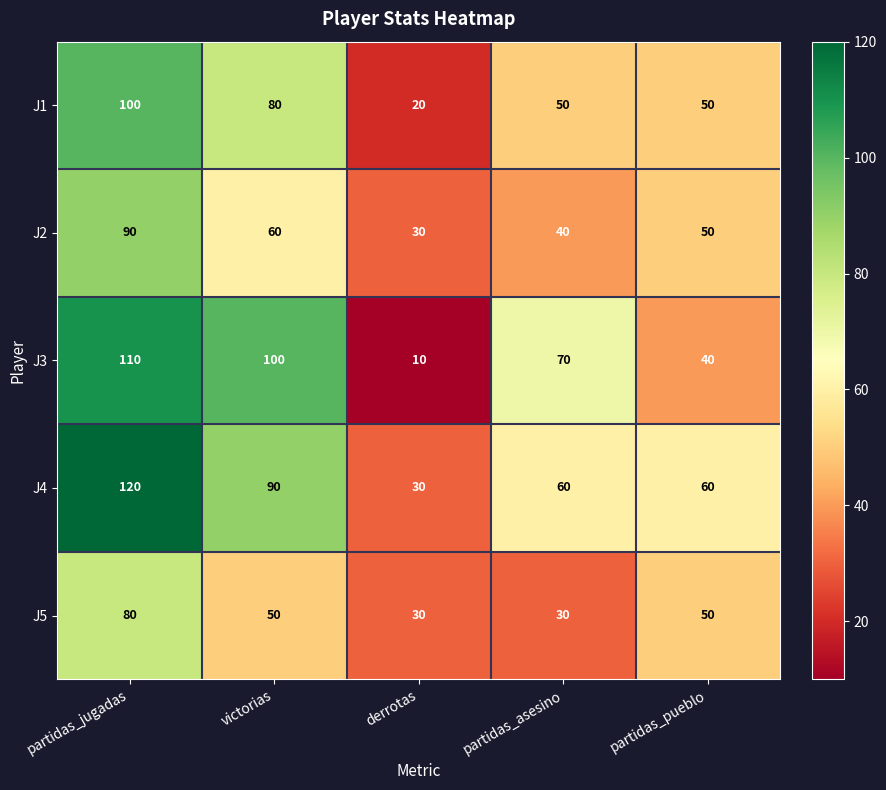

How many values in the J4 series are below 60?

1